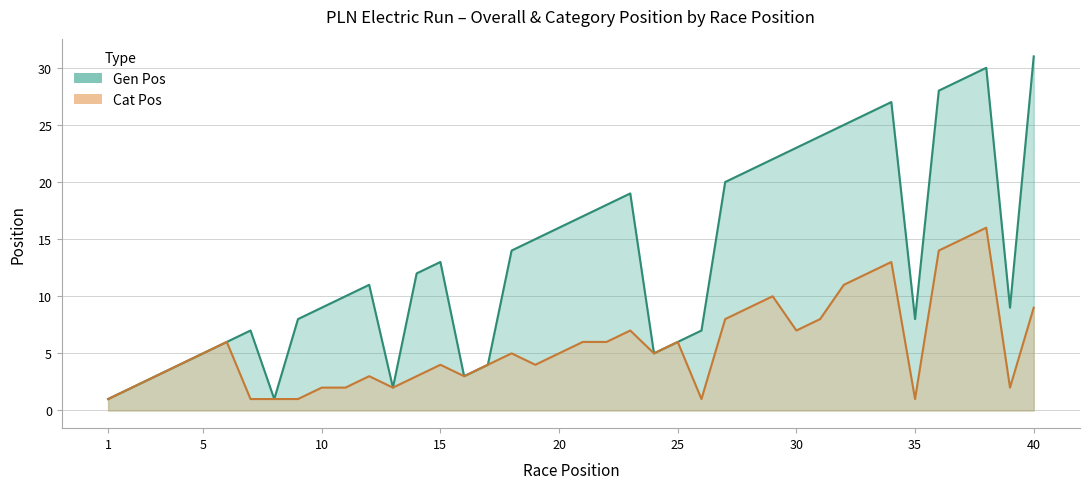

Between 16 and 19, which series saw the biggest shift?

Gen Pos